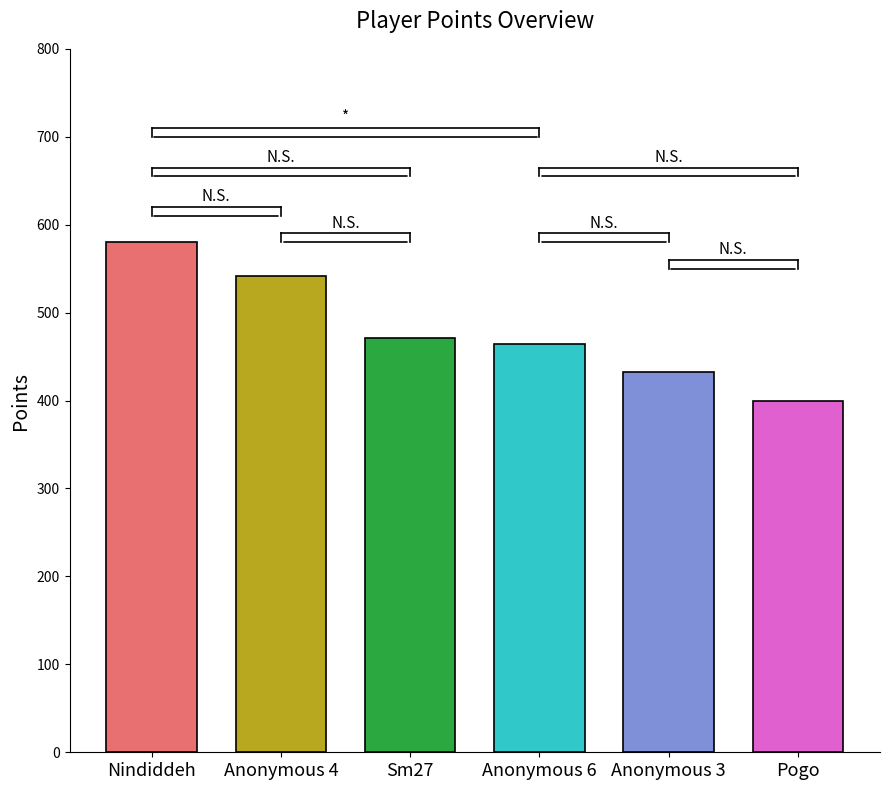

Between Anonymous 6 and Pogo, which is larger?

Anonymous 6